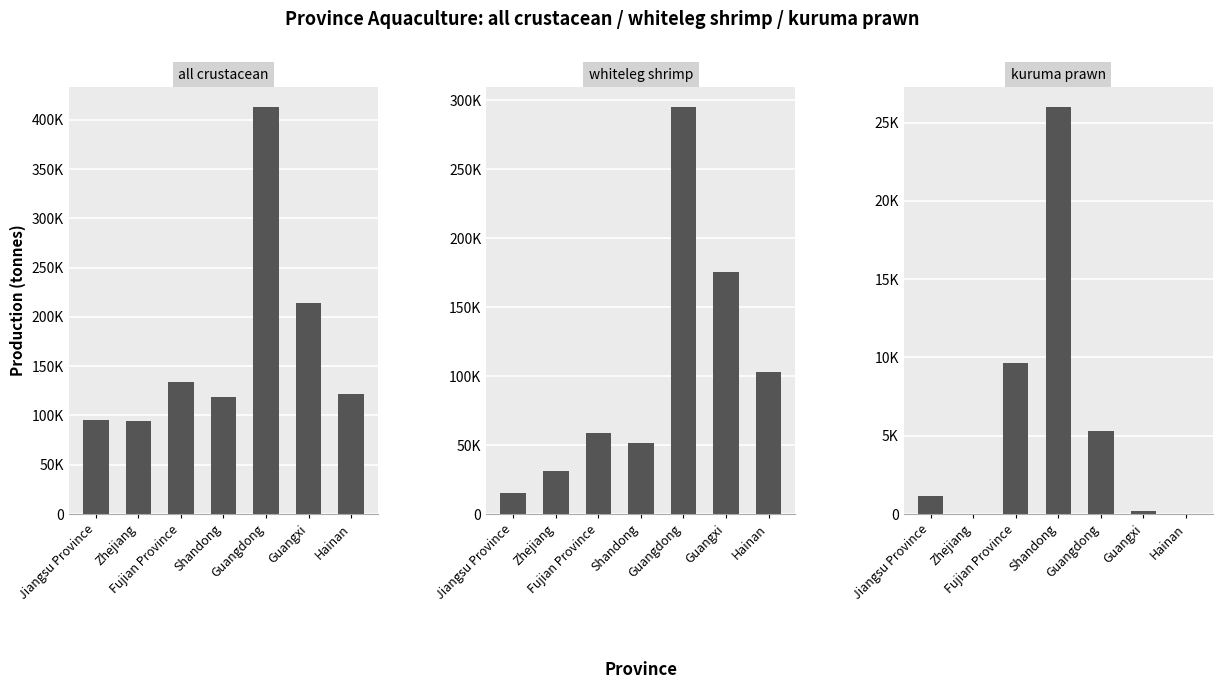

How many positive values does the kuruma prawn series have?

5